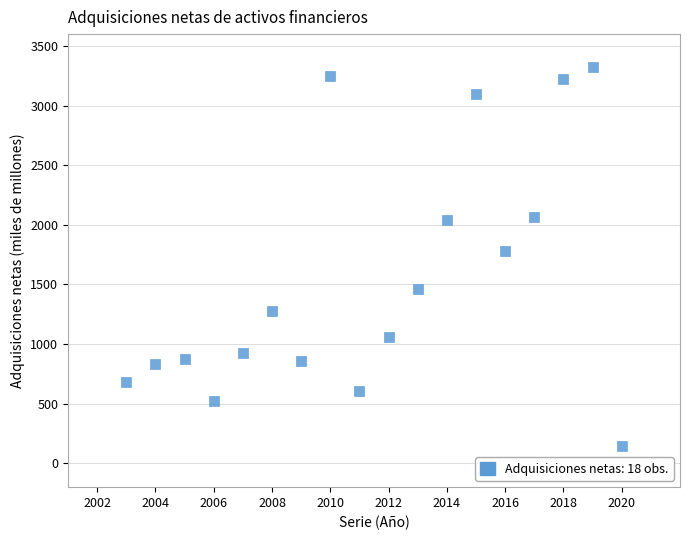

What is the range of X values (max minus min)?

17